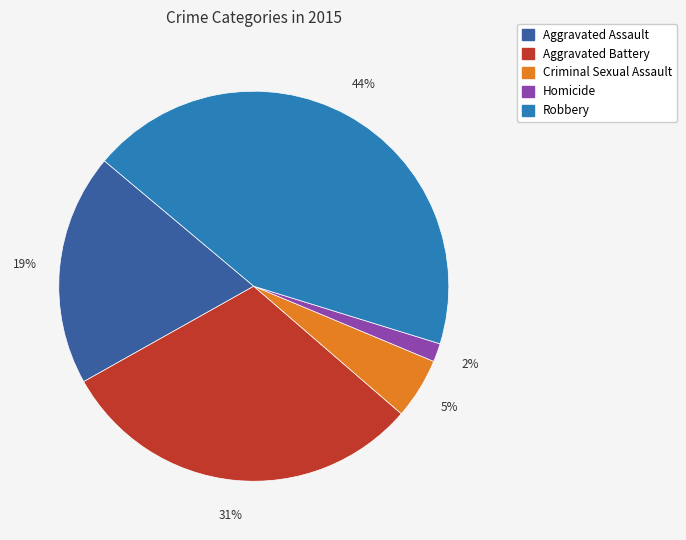

Is there any slice that represents more than half of the pie?

No